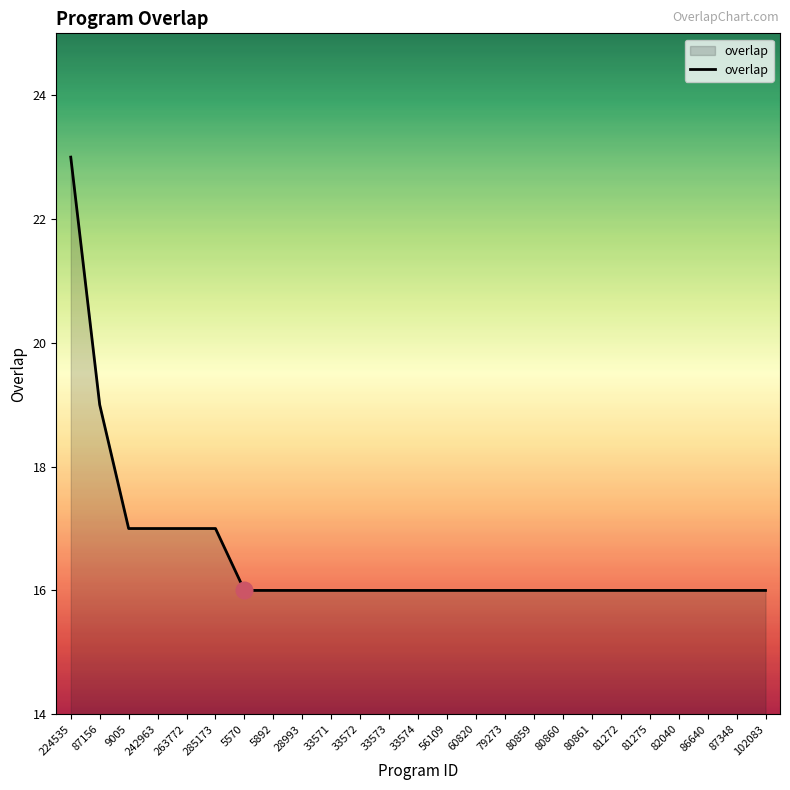

True or false: the data shows 16 at 80861.

True